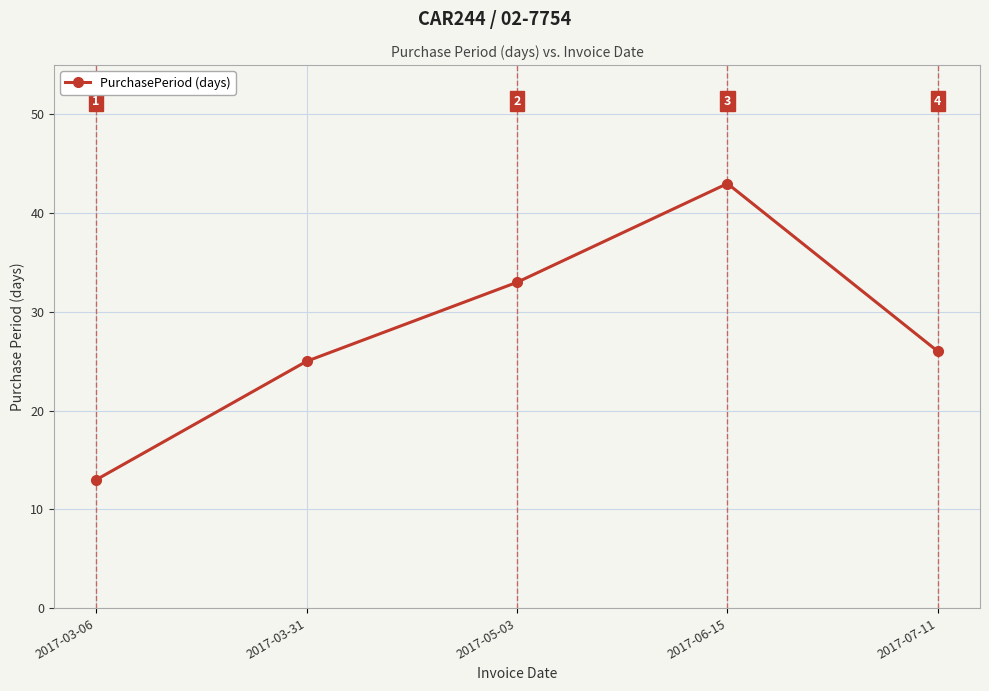

What is the label of the 3rd point from the left?

2017-05-03